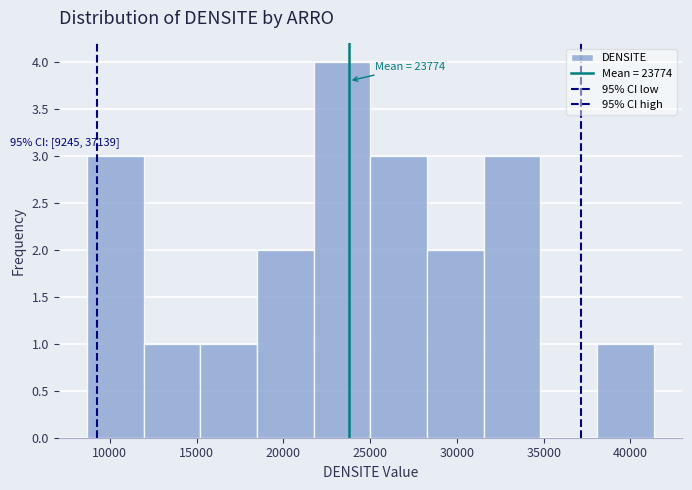

Which range on the x-axis has the tallest bar?

21500 to 25000